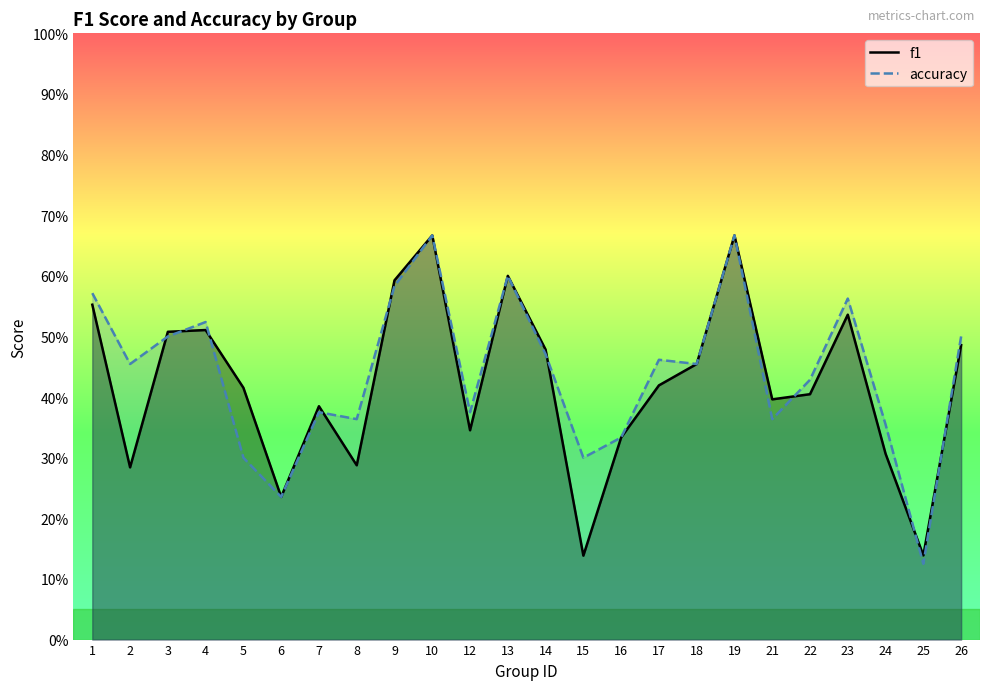

Reading left to right, what are all the values shown in this chart?

f1: 1=0.6	2=0.3	3=0.5	4=0.5	5=0.4	6=0.2	7=0.4	8=0.3	9=0.6	10=0.7	12=0.3	13=0.6	14=0.5	15=0.1	16=0.3	17=0.4	18=0.5	19=0.7	21=0.4	22=0.4	23=0.5	24=0.3	25=0.1	26=0.5
accuracy: 1=0.6	2=0.5	3=0.5	4=0.5	5=0.3	6=0.2	7=0.4	8=0.4	9=0.6	10=0.7	12=0.4	13=0.6	14=0.5	15=0.3	16=0.3	17=0.5	18=0.5	19=0.7	21=0.4	22=0.4	23=0.6	24=0.4	25=0.1	26=0.5